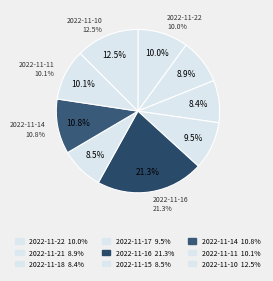

To the nearest percent, what is the difference between the largest and smallest slice percentages?

13%